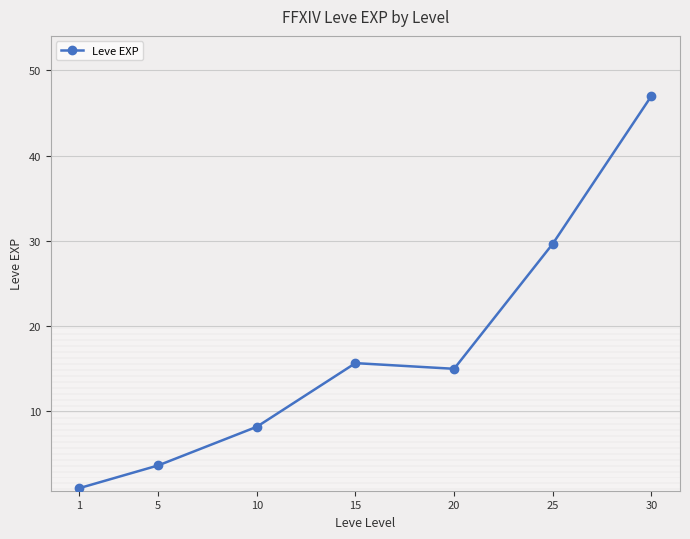

Between 1 and 30, which is larger?

30